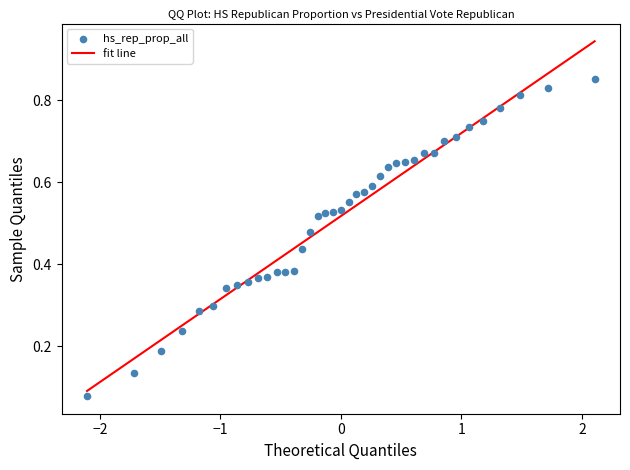

What is the range of X values (max minus min)?

4.2